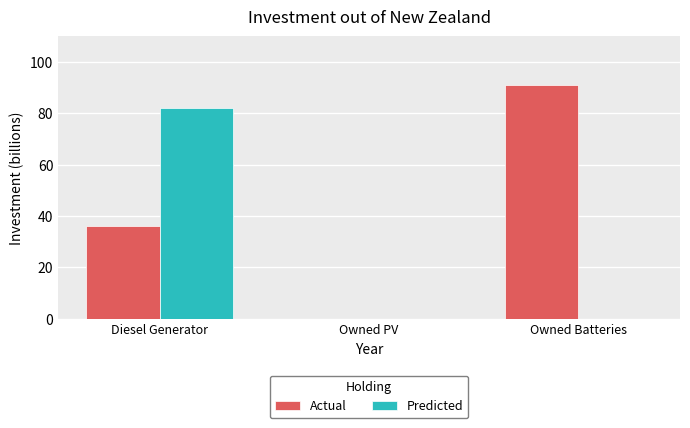

Where is Actual nearest to the value 45?

Diesel Generator